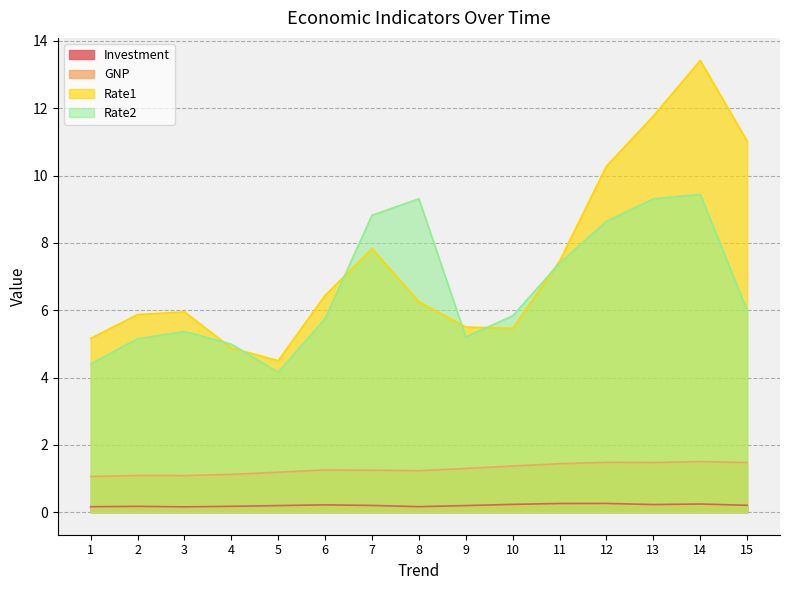

Which has a higher value, 1 or 14?

14